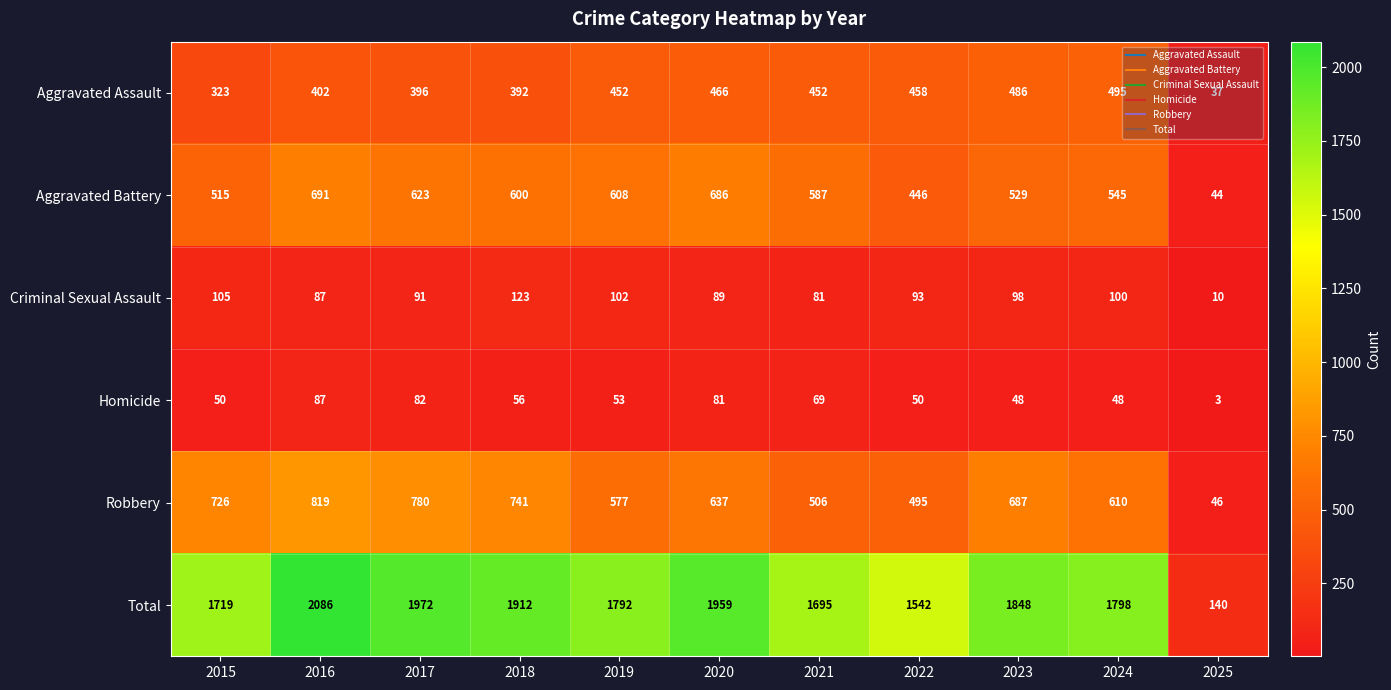

The value of Criminal Sexual Assault at 2024 is 37. True or false?

False